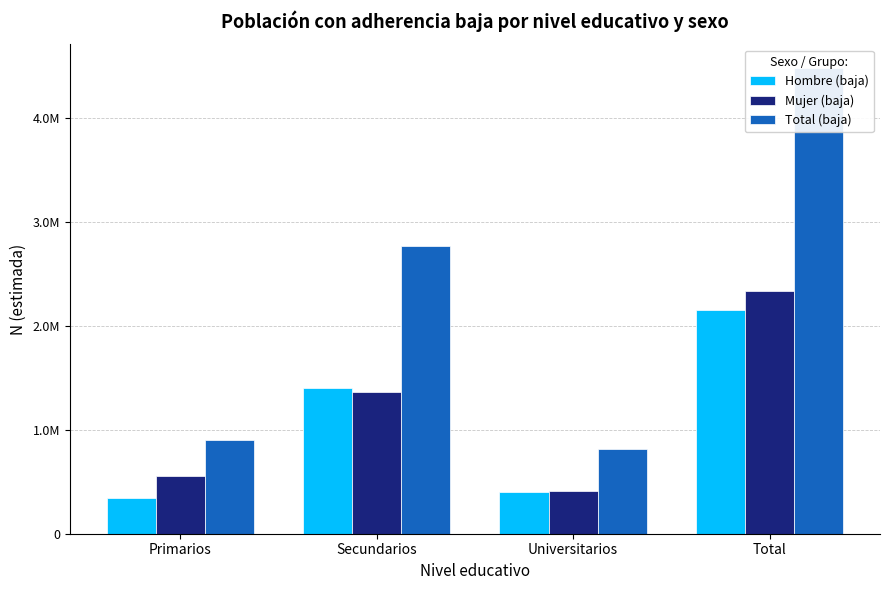

The Hombre (baja) series shows 3396611 at Total. True or false?

False